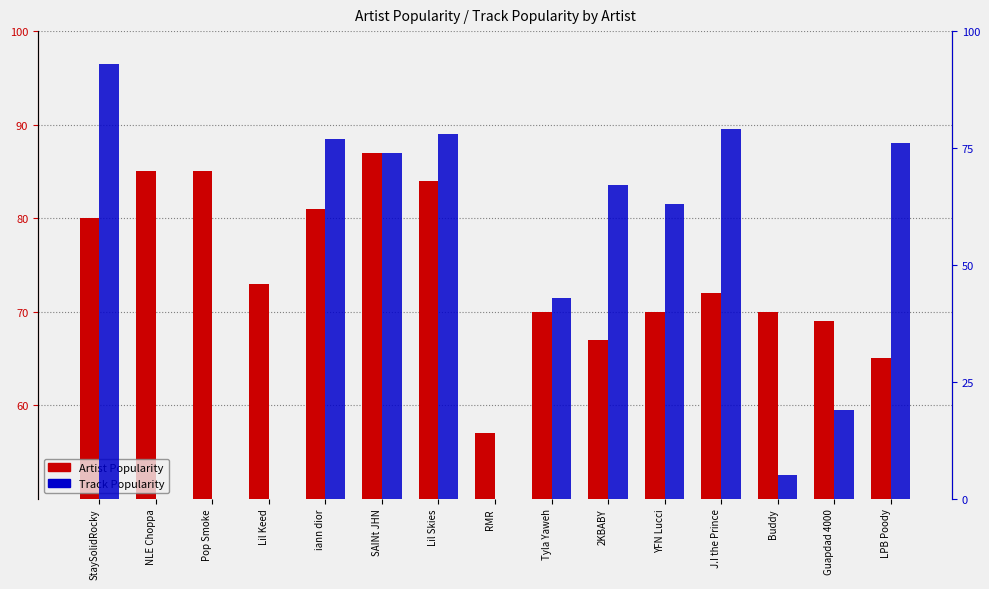

How many data points in Artist Popularity are less than 72?

7